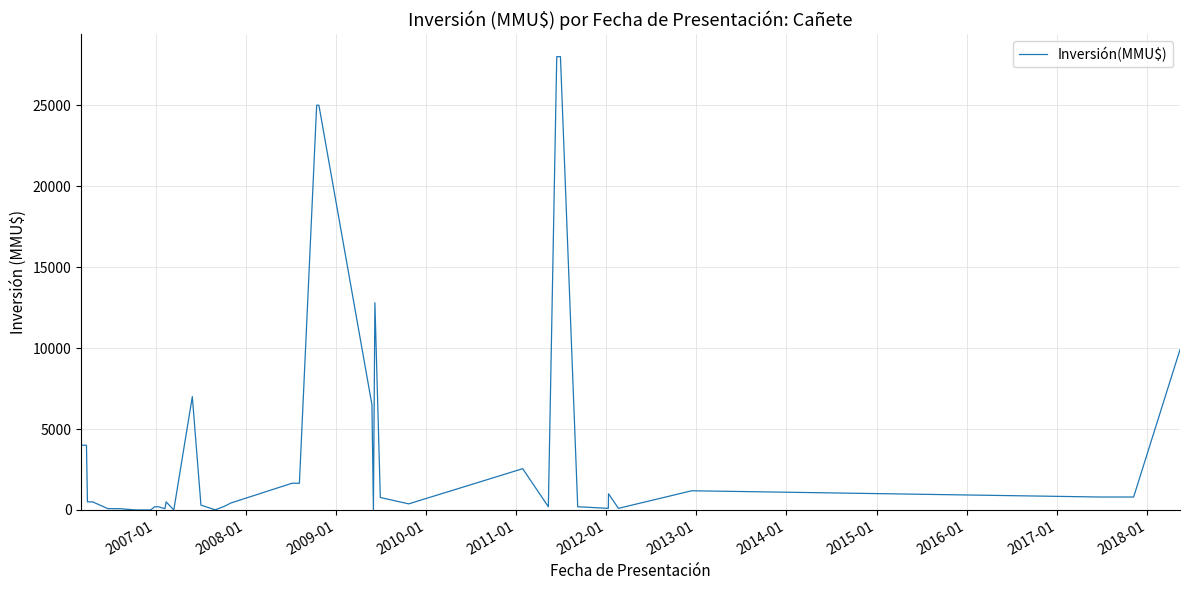

What is the difference between the maximum and minimum values?

28000